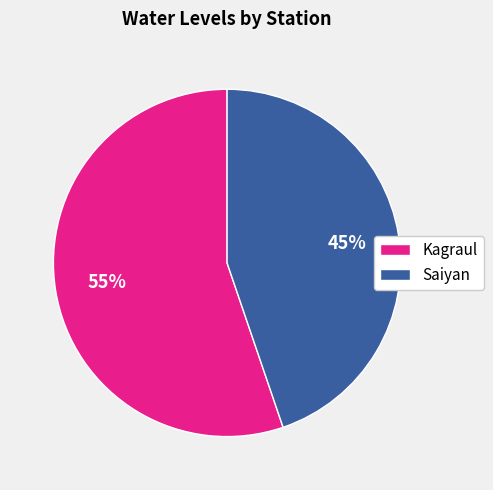

Which slice is the largest?

Kagraul